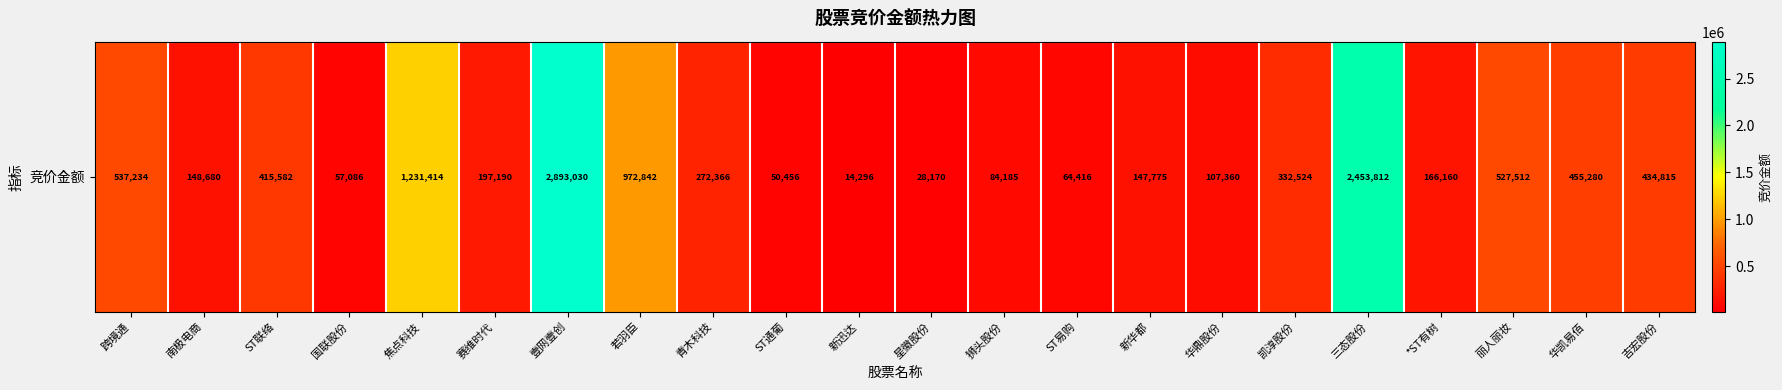

What is the maximum value shown in the chart?

2893030